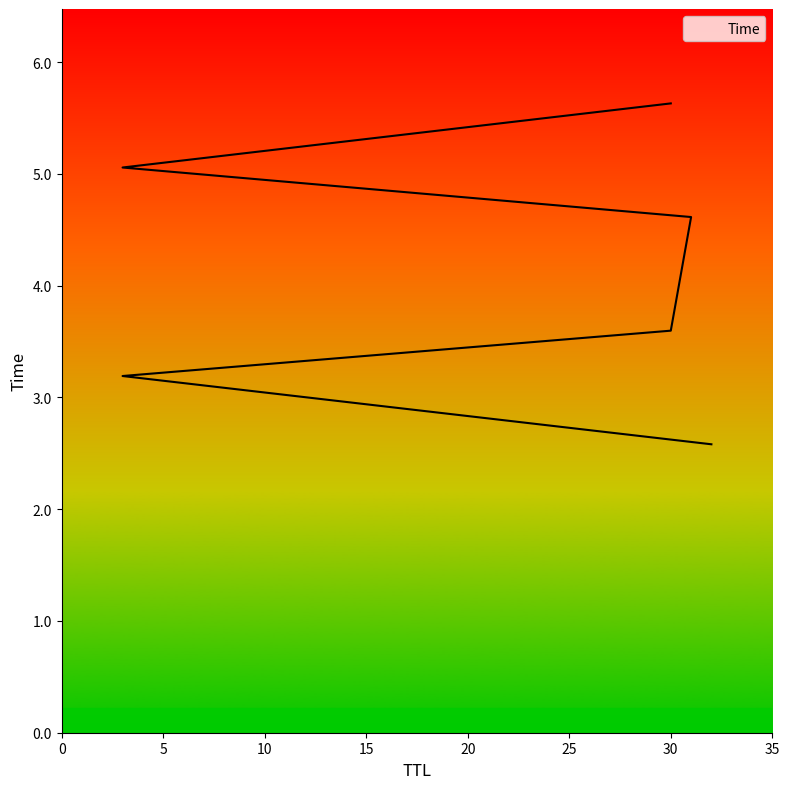

Reading left to right, what are all the values shown in this chart?

32=2.6	3=3.2	30=3.6	31=4.6	3=5.1	30=5.6